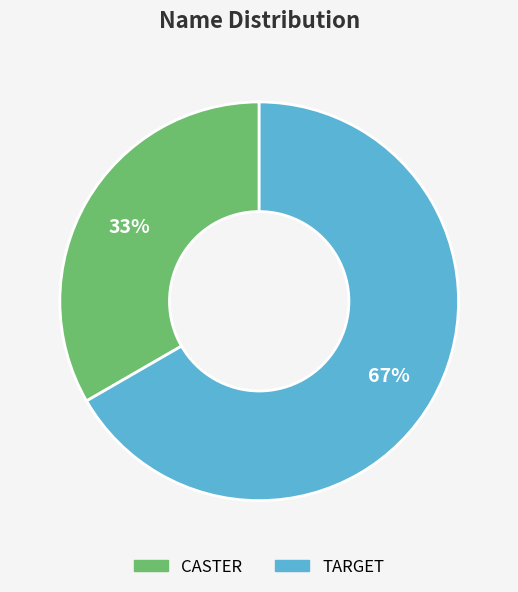

How many slices are in this pie chart?

2